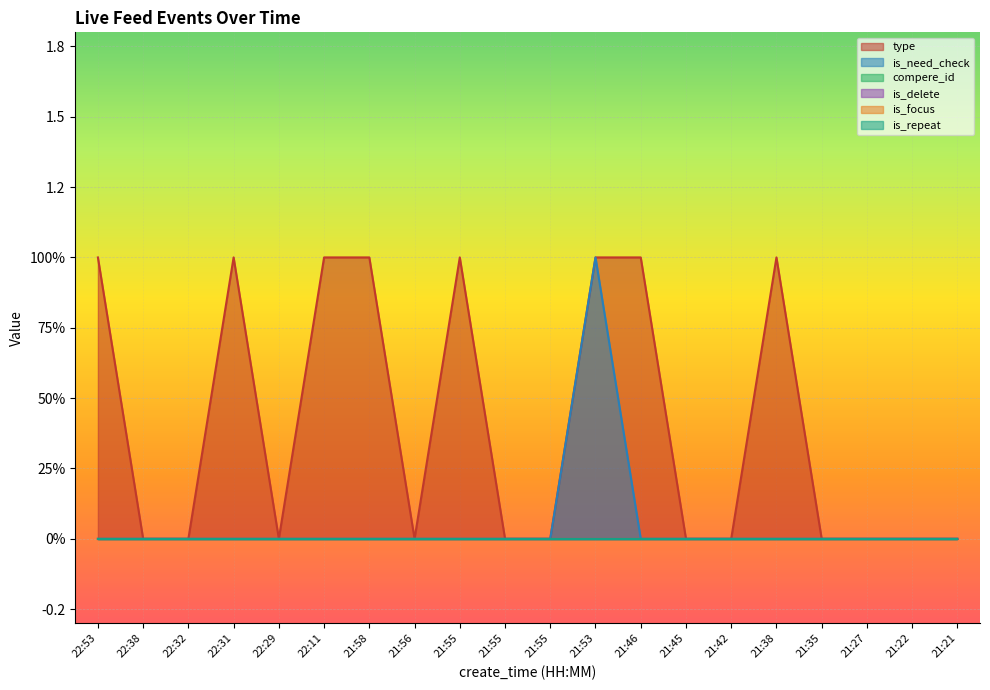

Where is the first local maximum for type?

22:31